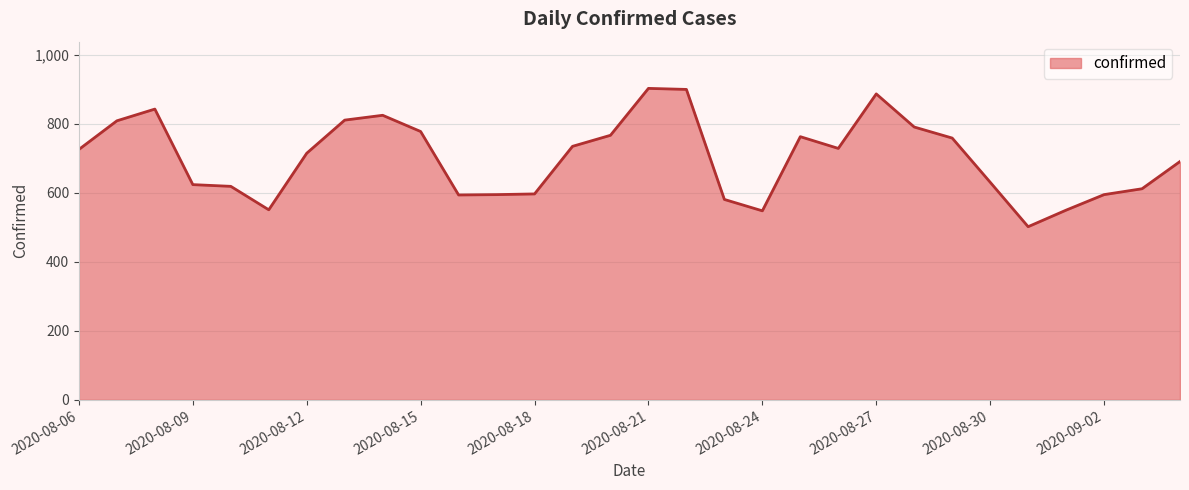

What is the difference between the maximum and minimum values?

401